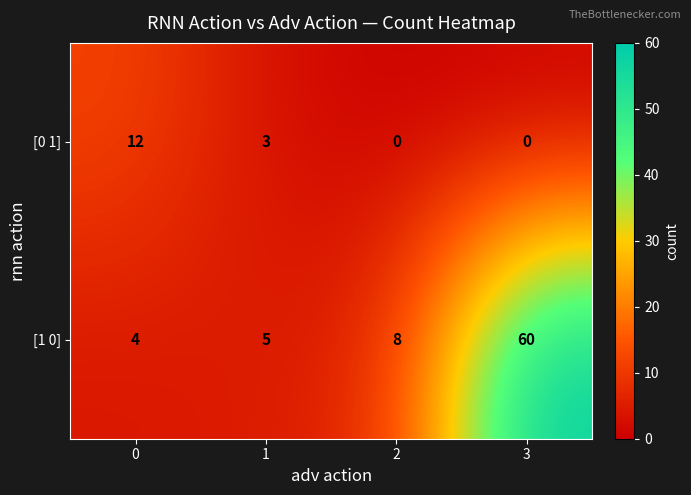

Reading right to left, extract all data points from this chart.

[0 1]: 0	0	3	12
[1 0]: 60	8	5	4